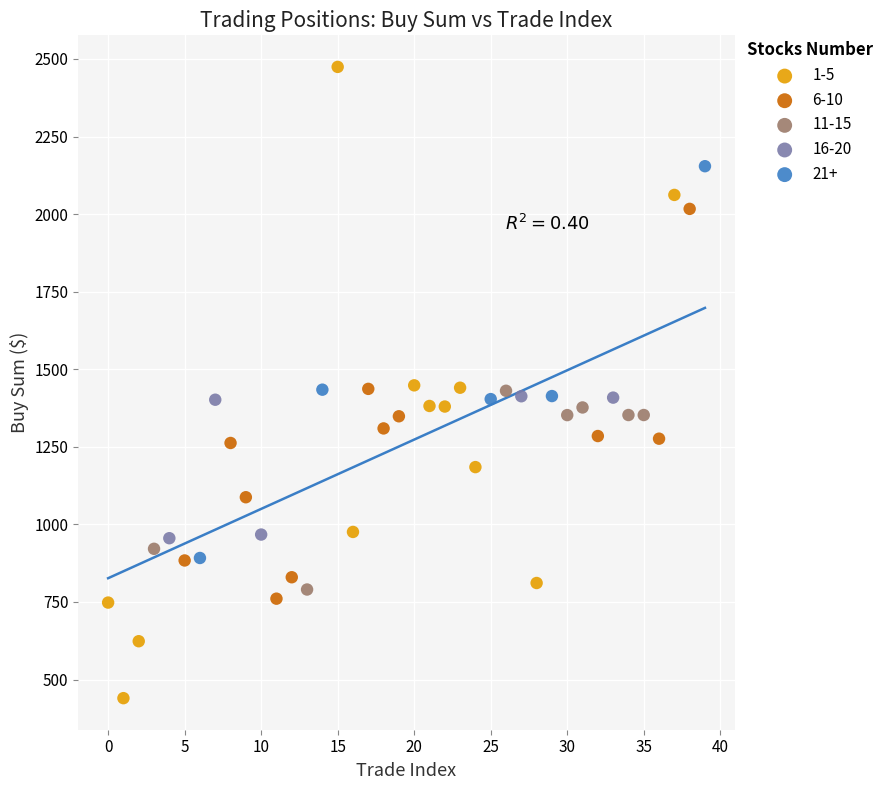

Which series reaches the minimum Y coordinate?

1-5